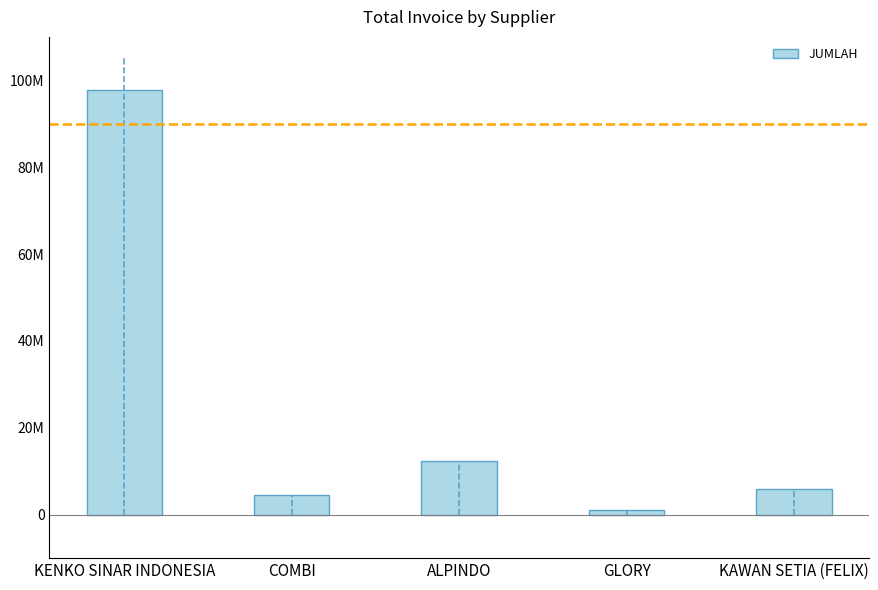

What is the sum of the values at GLORY and KAWAN SETIA (FELIX)?

6977000